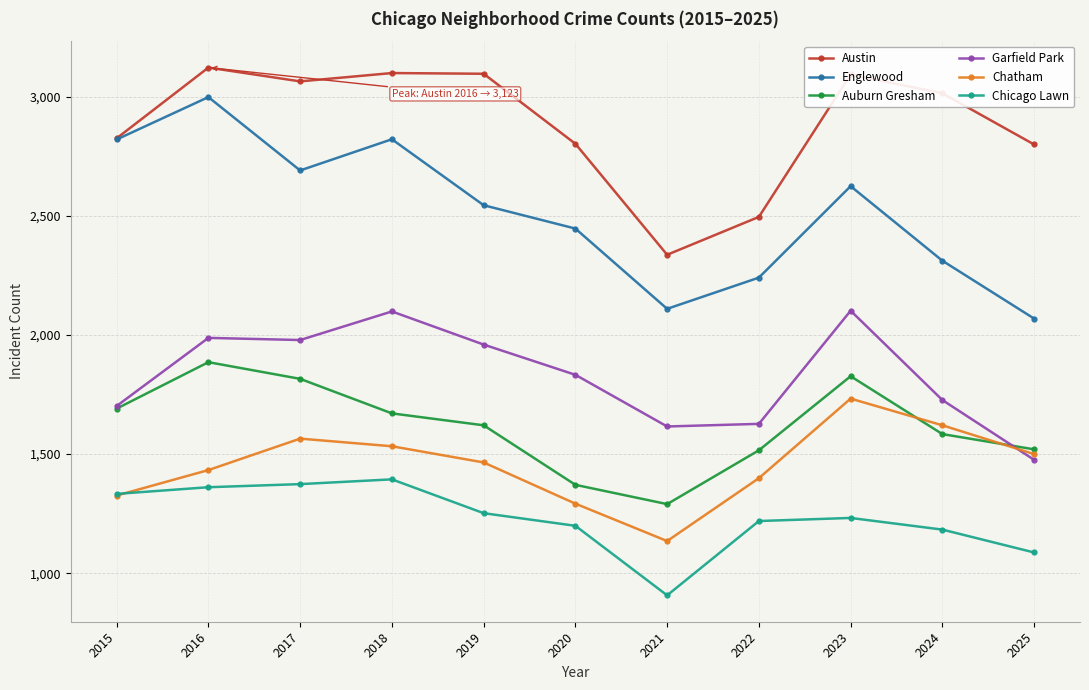

What is the sum of the Garfield Park values at 2021 and 2023?

3718